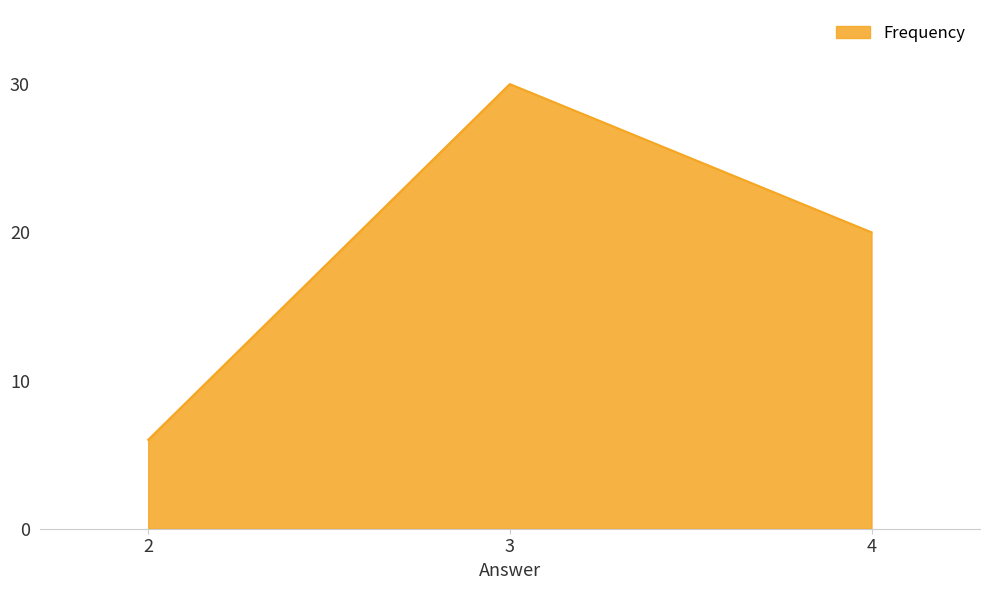

Where does the data first go above 20?

3